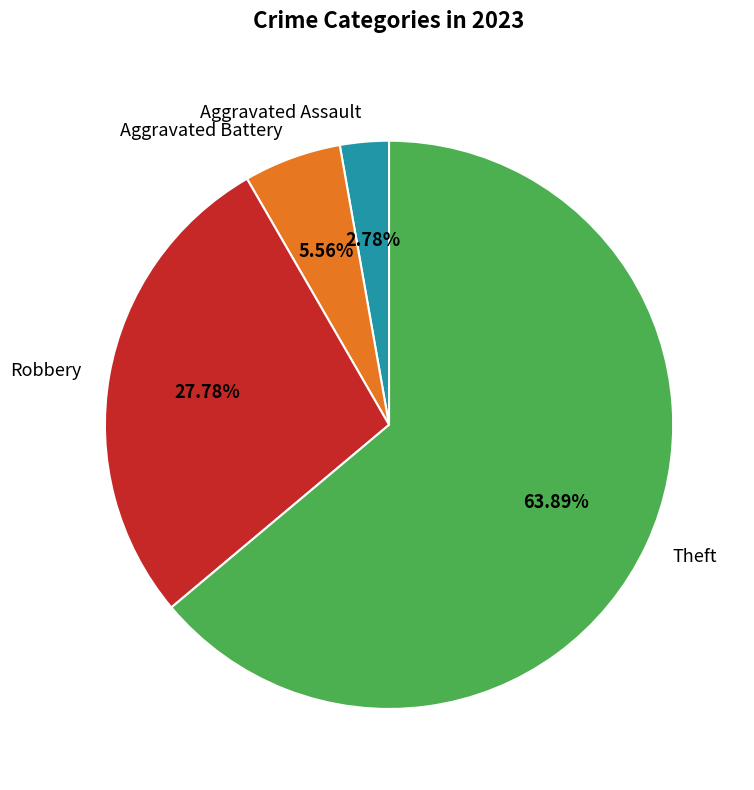

True or false: Aggravated Battery accounts for 13% of the total.

False